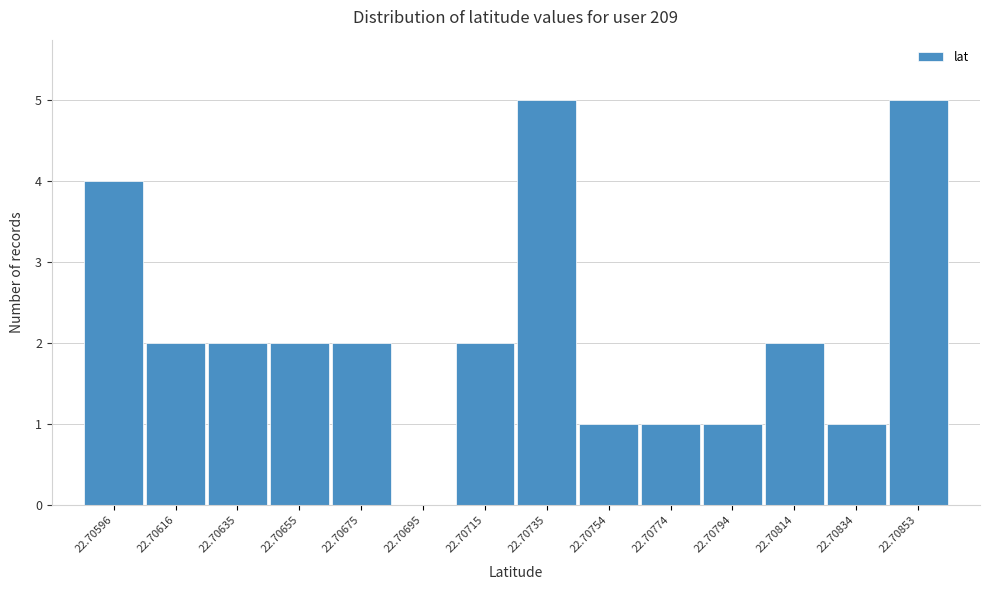

Reading left to right, what are all the values shown in this chart?

22.70596=4	22.70616=2	22.70635=2	22.70655=2	22.70675=2	22.70695=0	22.70715=2	22.70735=5	22.70754=1	22.70774=1	22.70794=1	22.70814=2	22.70834=1	22.70853=5